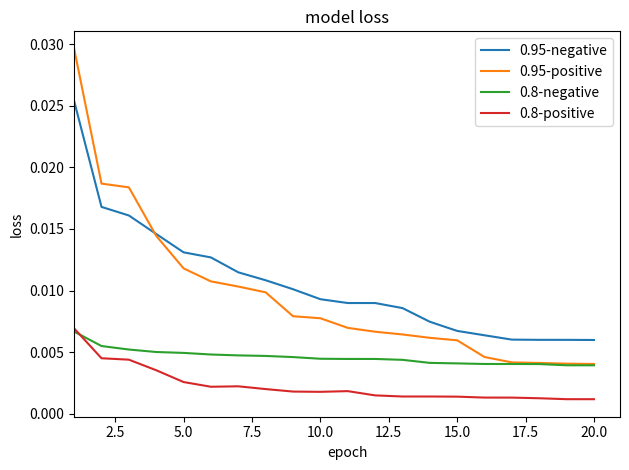

True or false: 0.8-positive and 0.95-positive intersect in this chart.

False